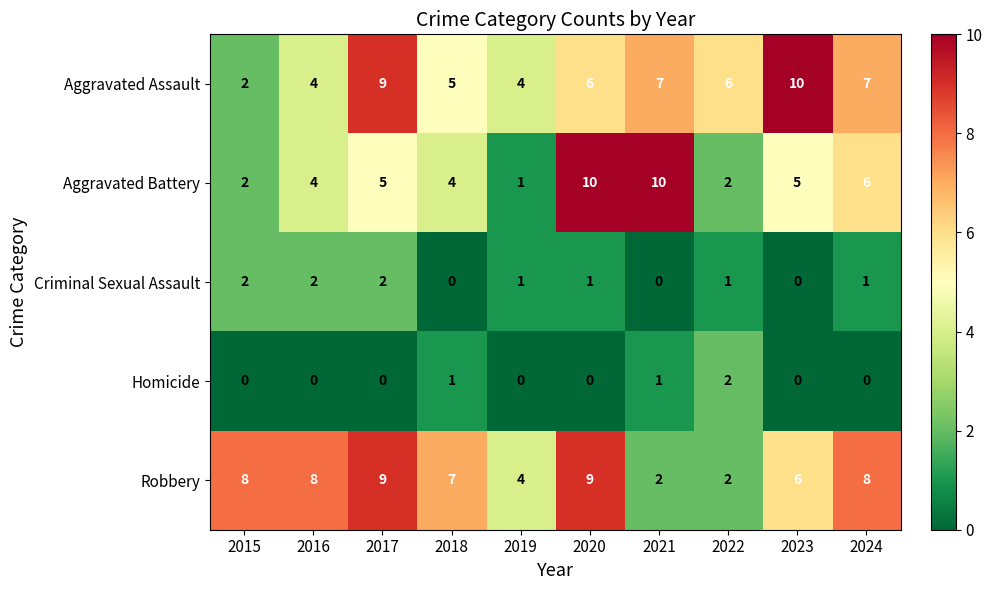

What is the maximum value shown in the chart?

10